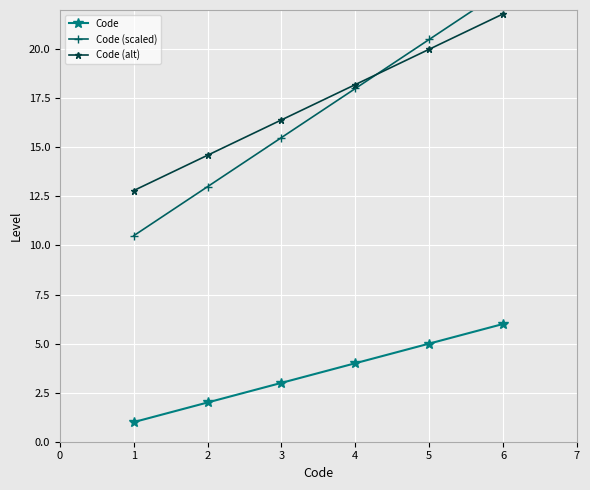

What is the difference between the maximum and minimum values in the Code (scaled) series?

12.5